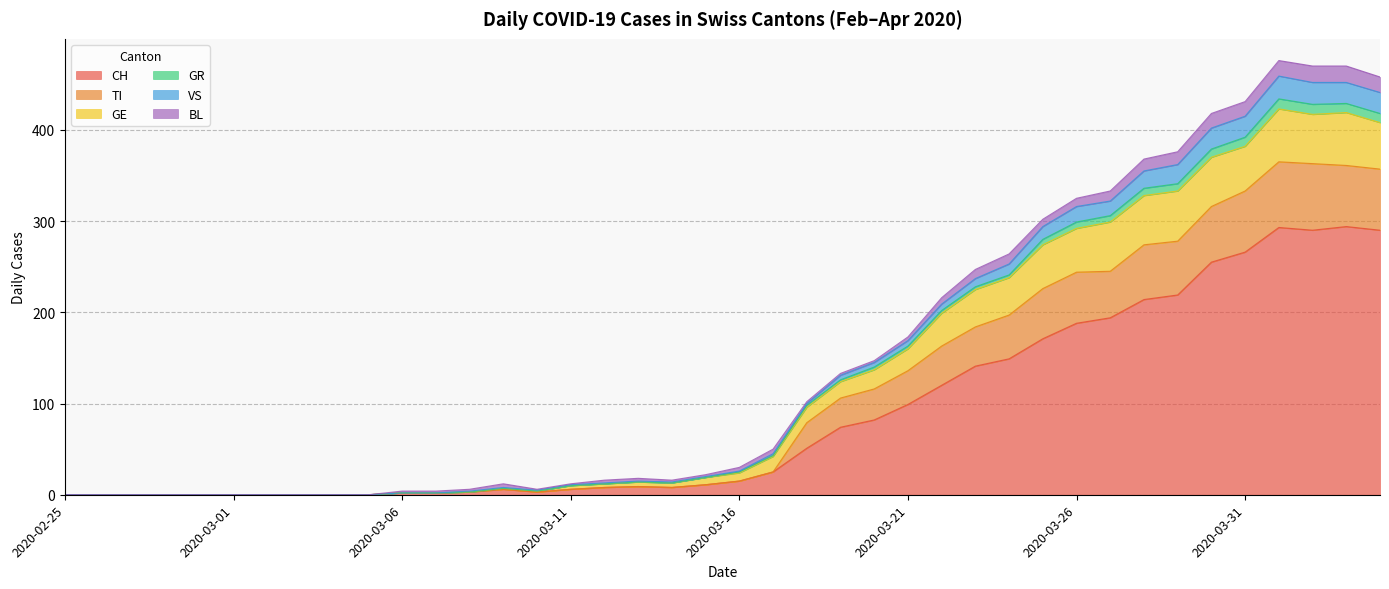

At which category does VS reach its first local valley?

2020-03-10